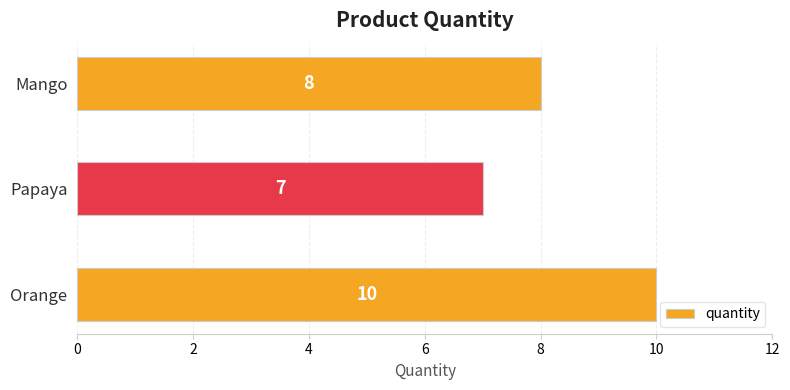

Reading bottom to top, extract all data points from this chart.

Orange=10	Papaya=7	Mango=8